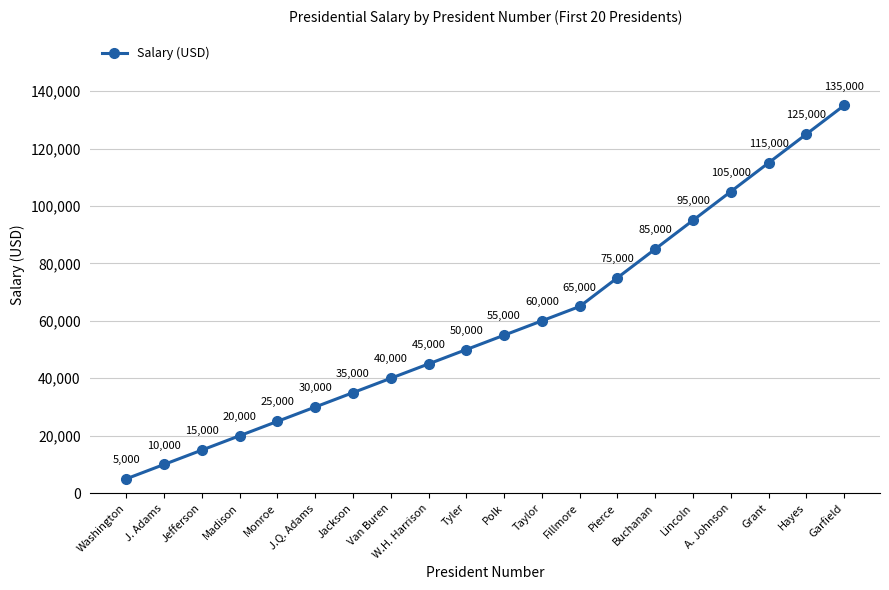

Rank the categories by value from lowest to highest.

Washington, J. Adams, Jefferson, Madison, Monroe, J.Q. Adams, Jackson, Van Buren, W.H. Harrison, Tyler, Polk, Taylor, Fillmore, Pierce, Buchanan, Lincoln, A. Johnson, Grant, Hayes, Garfield